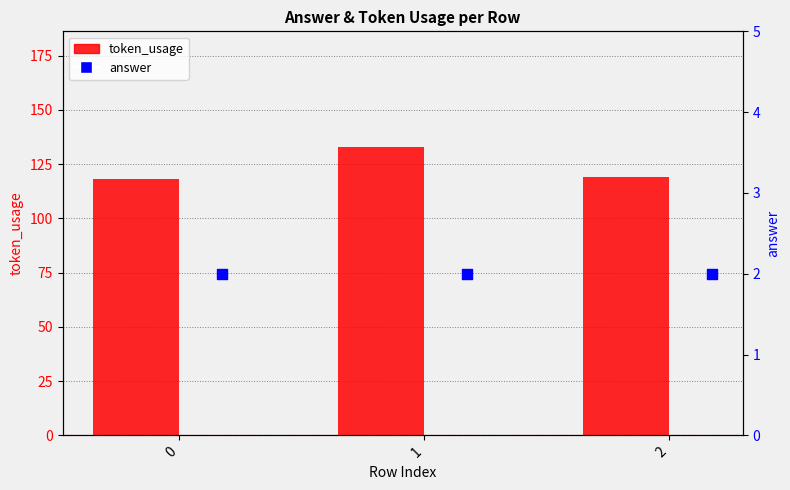

What are all the series names shown in the legend?

token_usage, answer